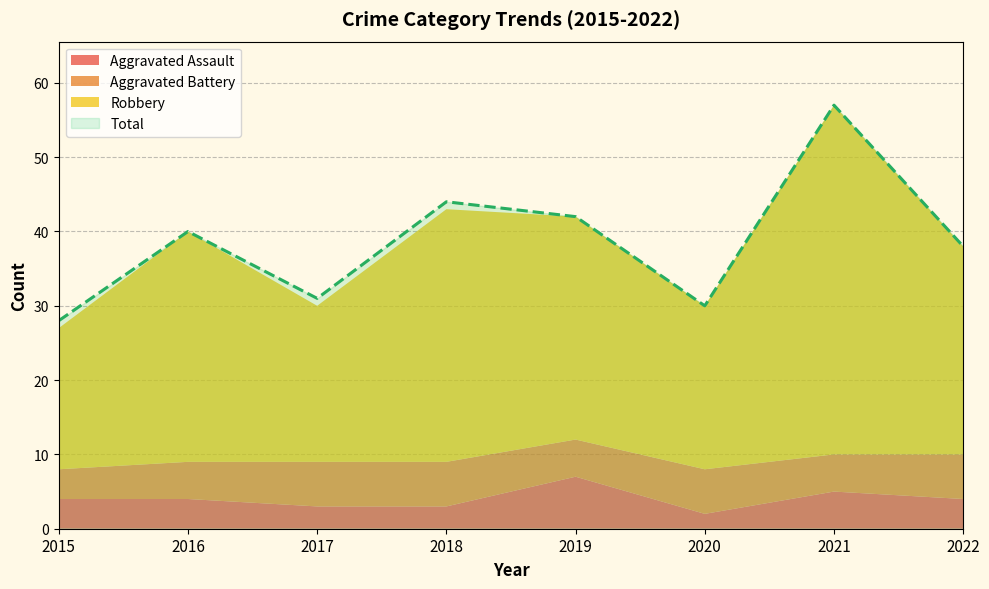

Count the number of data series in this chart.

4